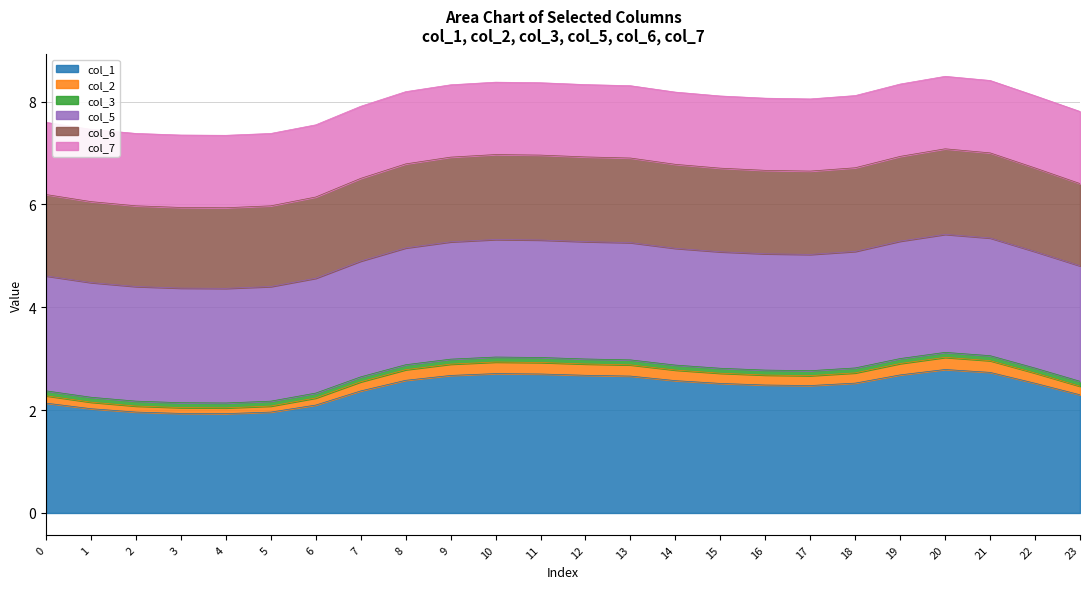

The col_1 series shows 3.2 at 3. True or false?

False